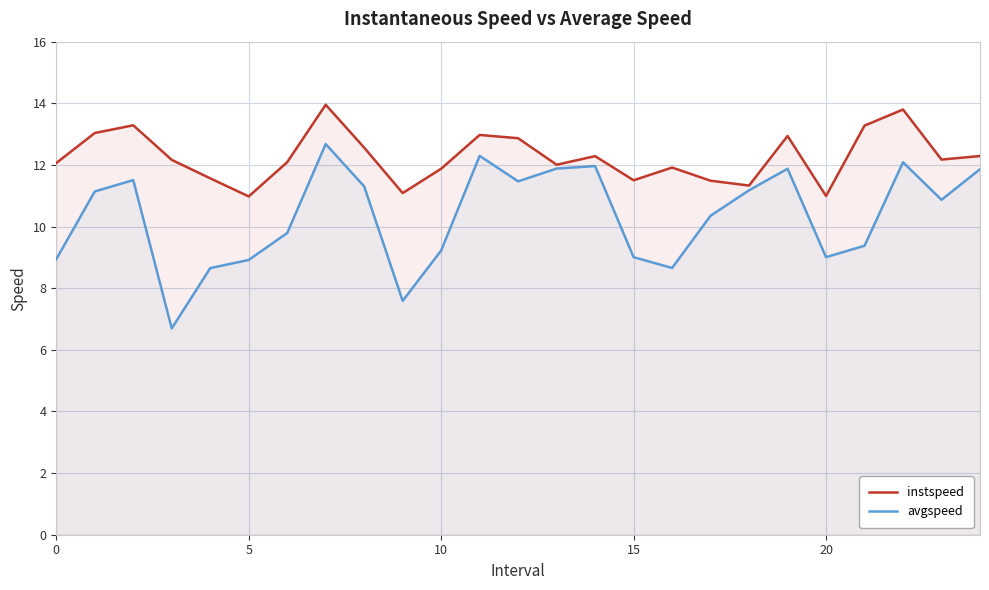

True or false: instspeed and avgspeed intersect in this chart.

False